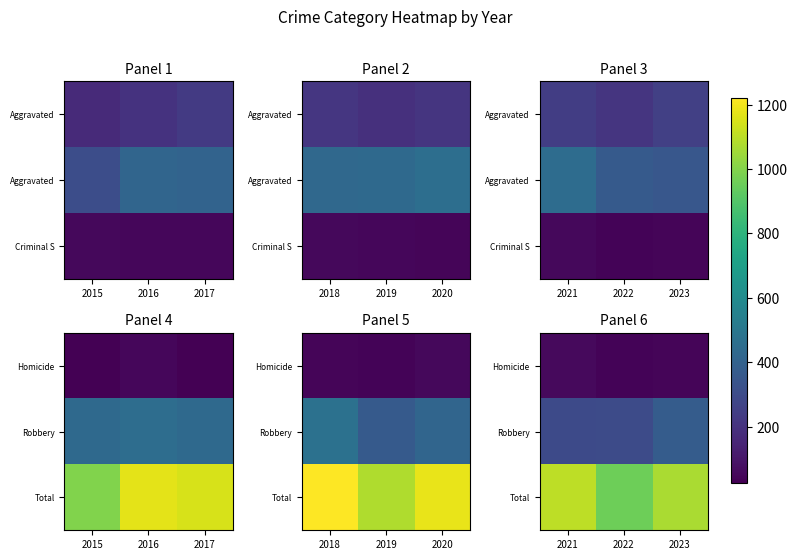

What is the total value across all series at 2023?

1489